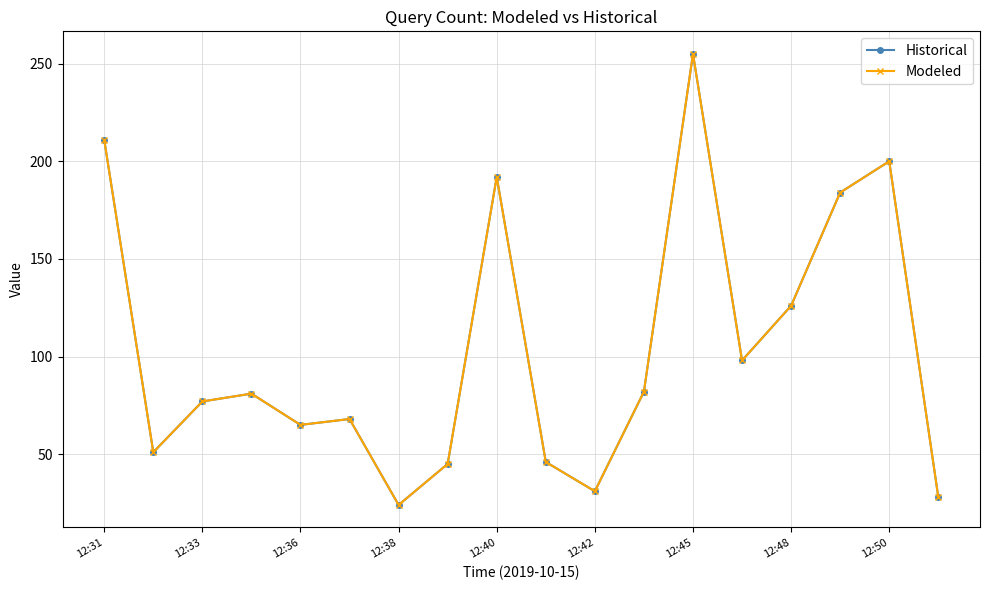

What is the average value of the Modeled series?

104